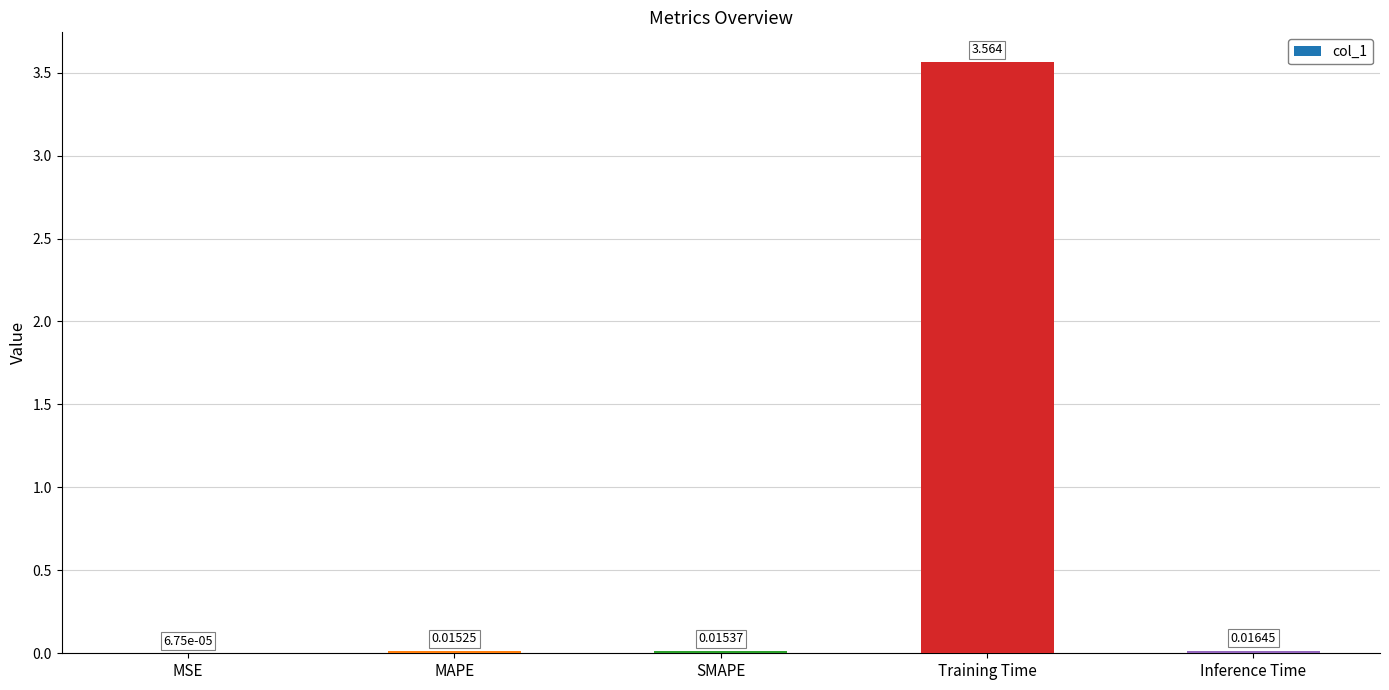

Which label corresponds to the largest value in the chart?

Training Time